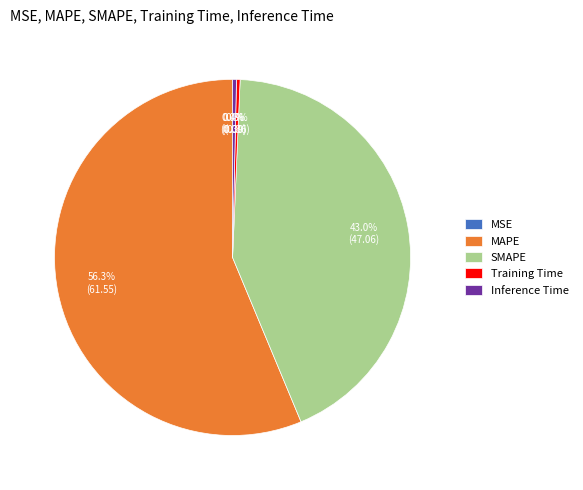

Does SMAPE represent more than half of the total?

No